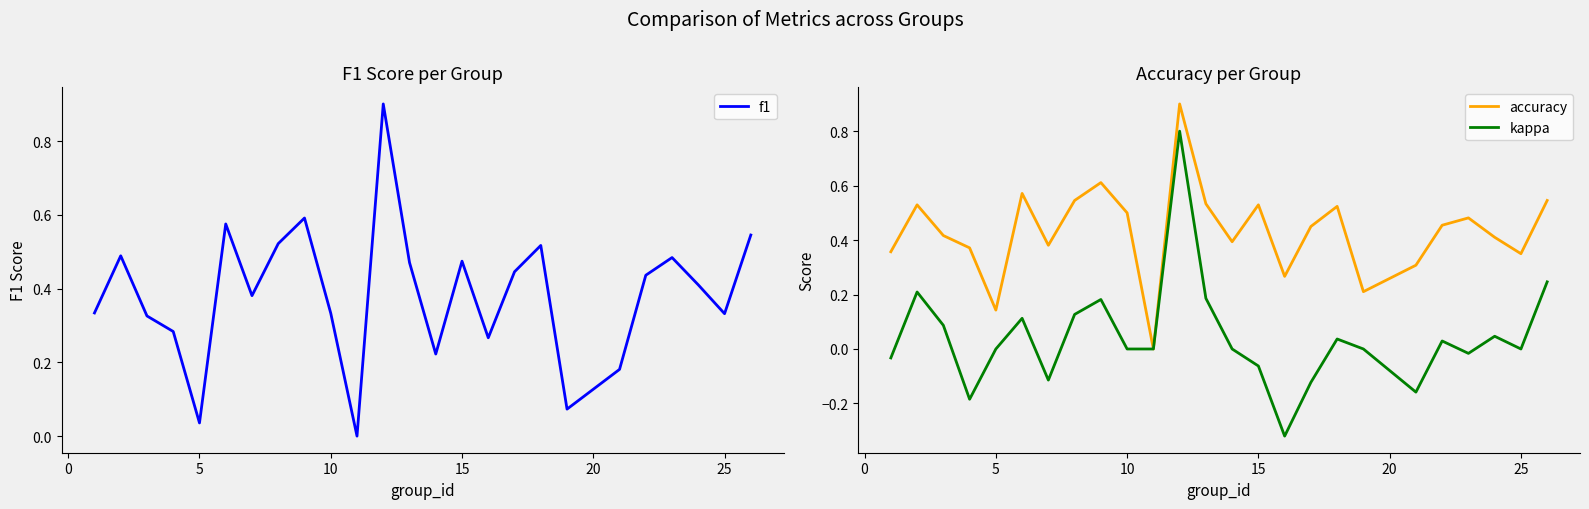

How many values in kappa are below zero?

8